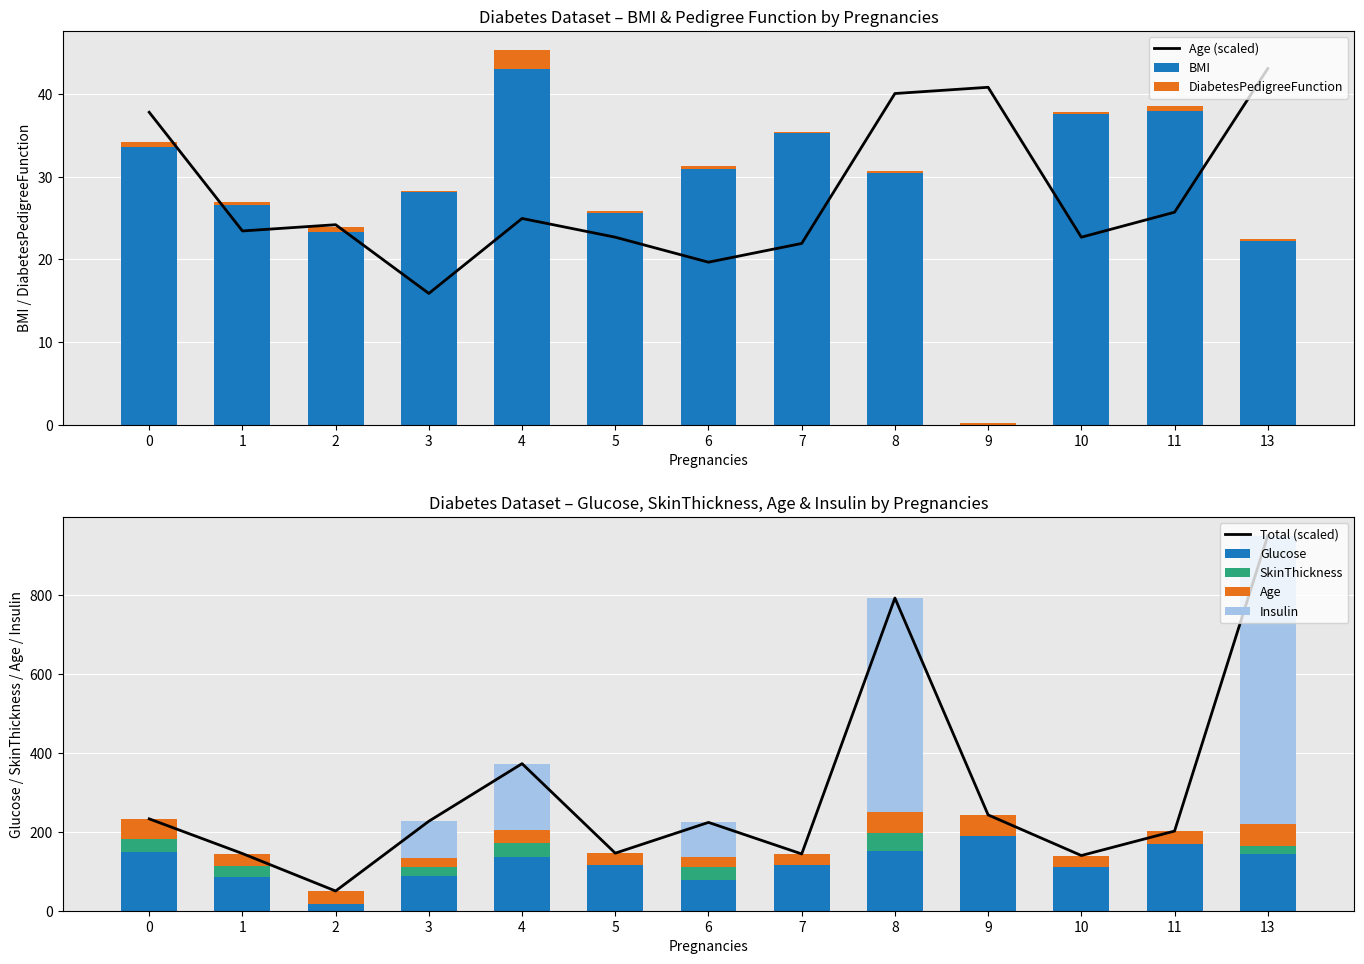

Reading right to left, extract all data points from this chart.

DiabetesPedigreeFunction: 0.2	0.5	0.2	0.2	0.2	0.1	0.2	0.2	2.3	0.2	0.7	0.4	0.6
BMI: 22.2	38.0	37.6	0.0	30.5	35.3	31.0	25.6	43.1	28.1	23.3	26.6	33.6
Glucose: 145.0	168.0	110.0	189.0	152.0	115.0	78.0	116.0	137.0	89.0	18.0	85.0	148.0
Insulin: 730.0	0.0	0.0	0.0	543.0	0.0	88.0	0.0	168.0	94.0	0.0	0.0	0.0
SkinThickness: 19.0	0.0	0.0	0.0	45.0	0.0	32.0	0.0	35.0	23.0	0.0	29.0	35.0
Age: 43.1	25.7	22.7	40.8	40.1	21.9	19.7	22.7	25.0	15.9	24.2	23.4	37.8